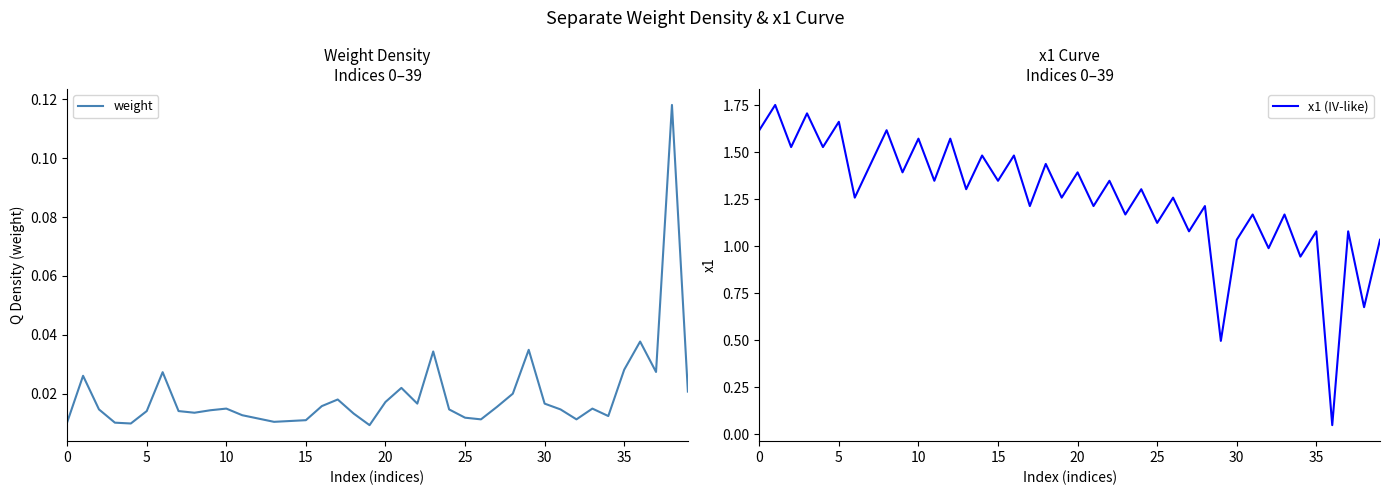

True or false: x1 (IV-like) and weight intersect in this chart.

False